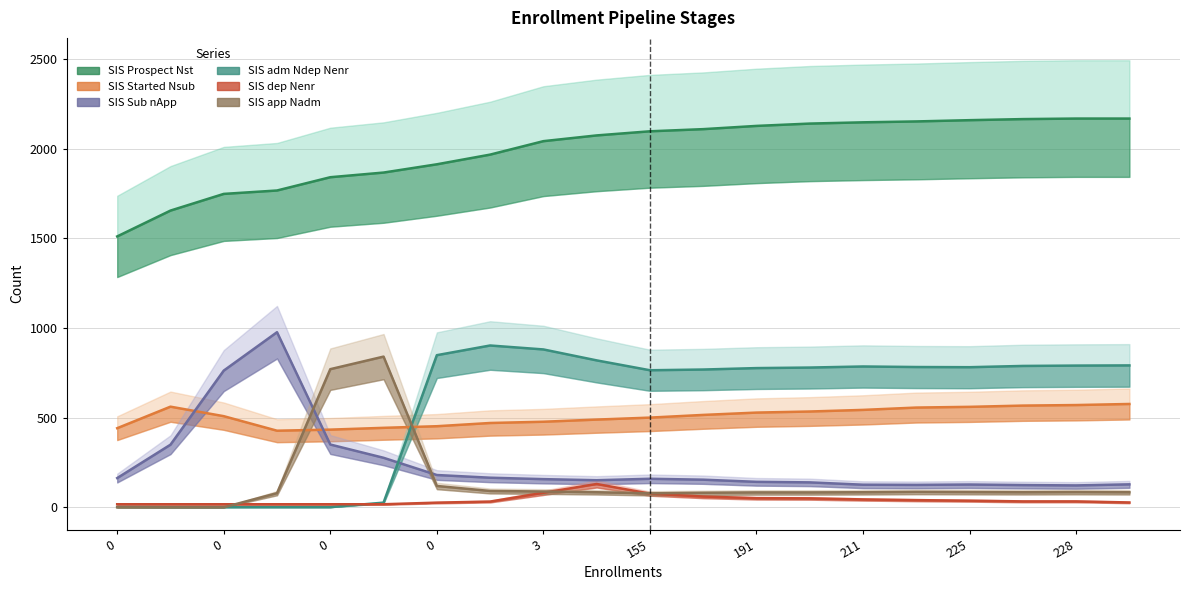

What are all the series names shown in the legend?

SIS Prospect Nst, SIS Started Nsub, SIS Sub nApp, SIS adm Ndep Nenr, SIS dep Nenr, SIS app Nadm